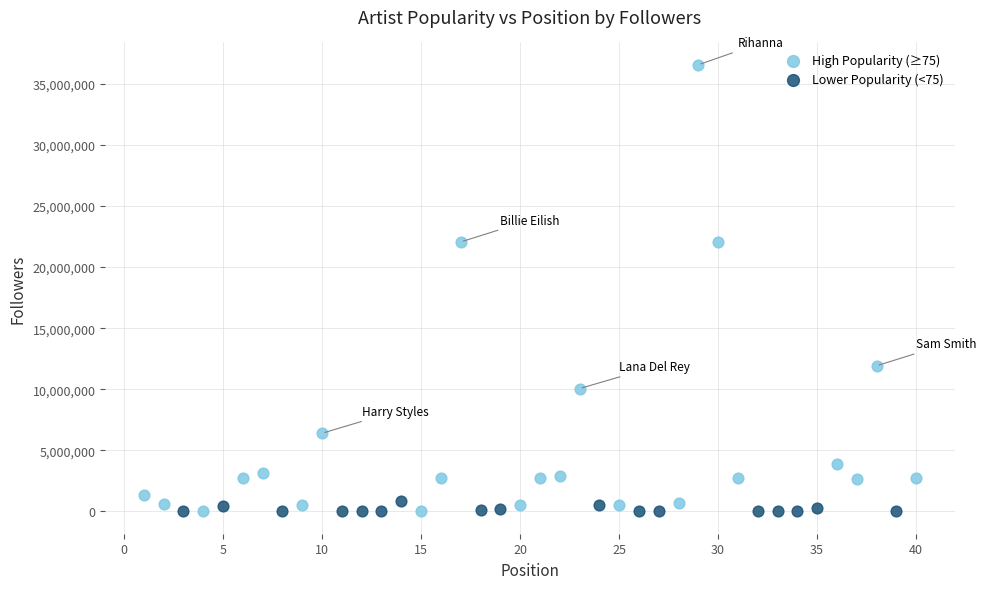

Which series has the largest Y range (max minus min)?

High Popularity (≥75)